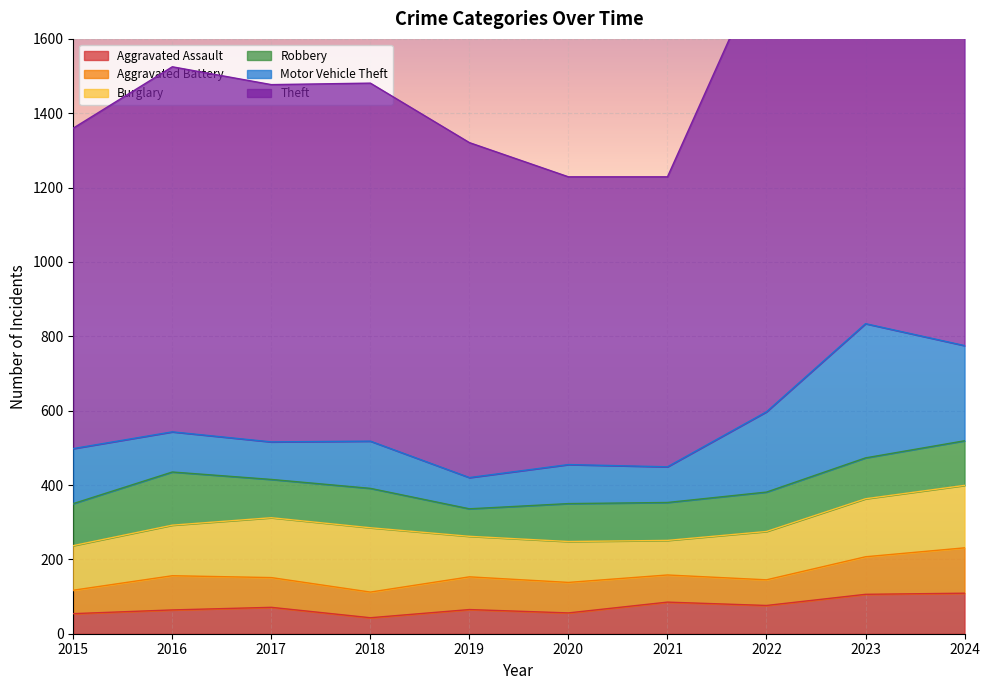

What is the lowest value of the Aggravated Battery series?

63